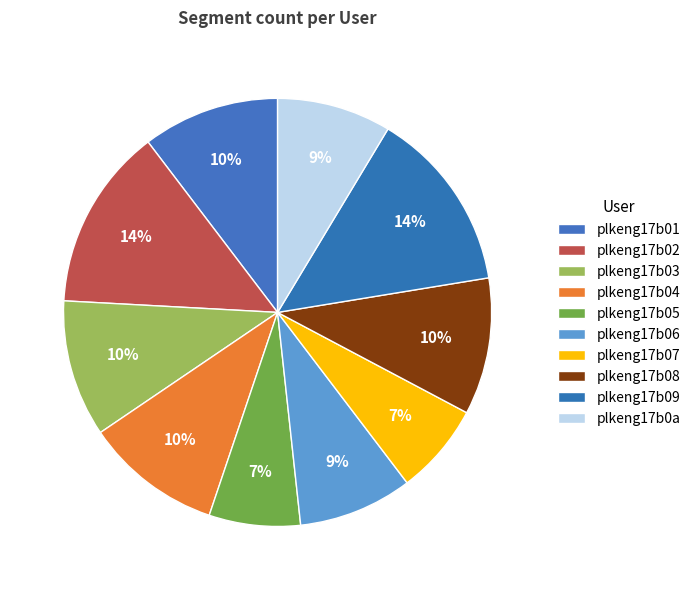

How many slices are in this pie chart?

10